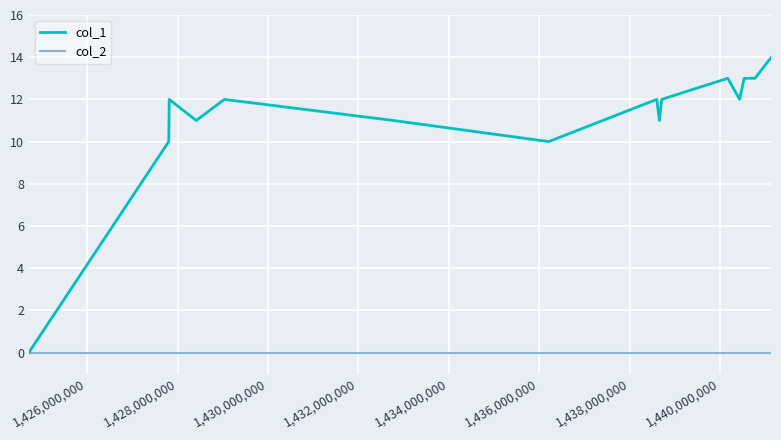

Which series has the widest spread of values?

col_1